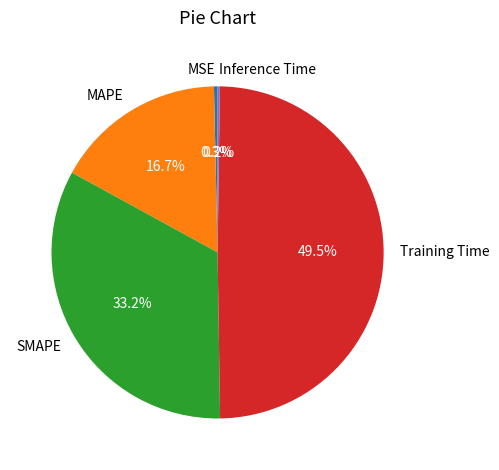

To the nearest percent, what is the difference between the largest and smallest slice percentages?

49%